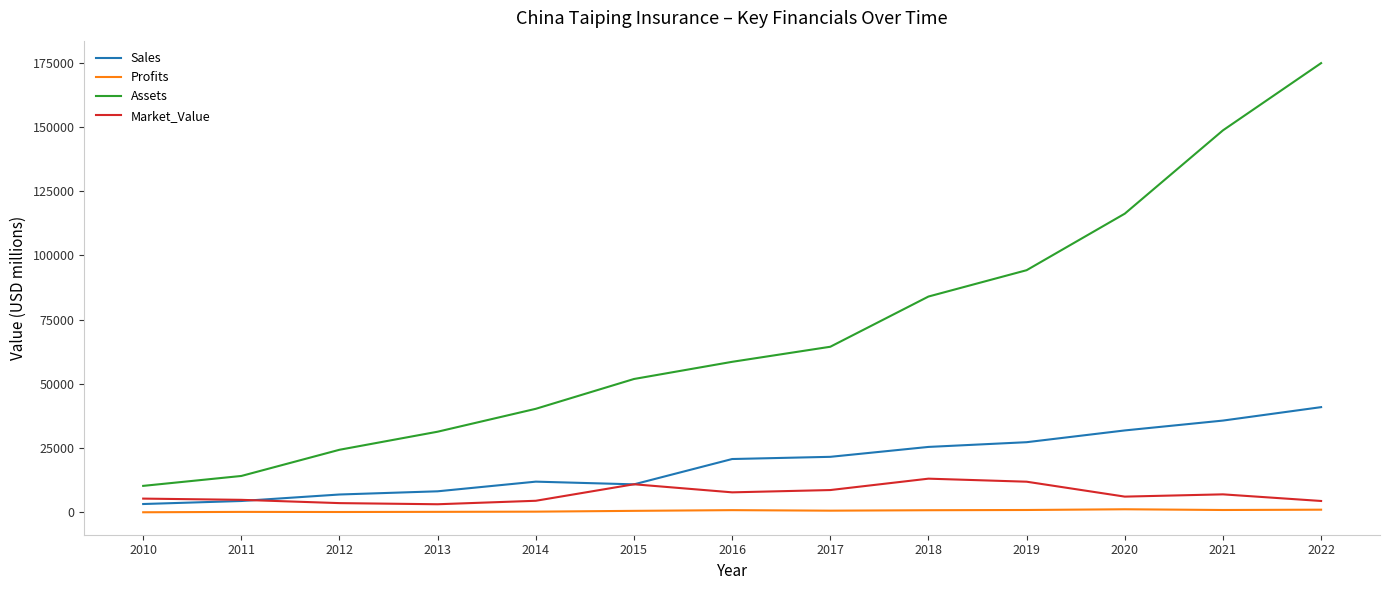

What value does the Sales series have at 2016?

20699.0